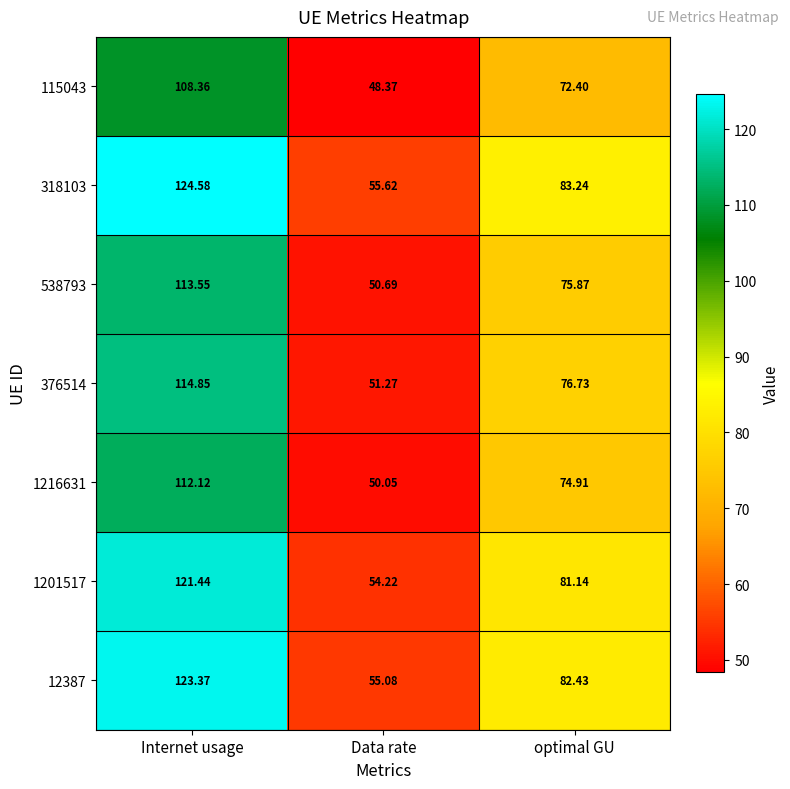

At Internet usage, list the series in order from largest to smallest.

318103, 12387, 1201517, 376514, 538793, 1216631, 115043